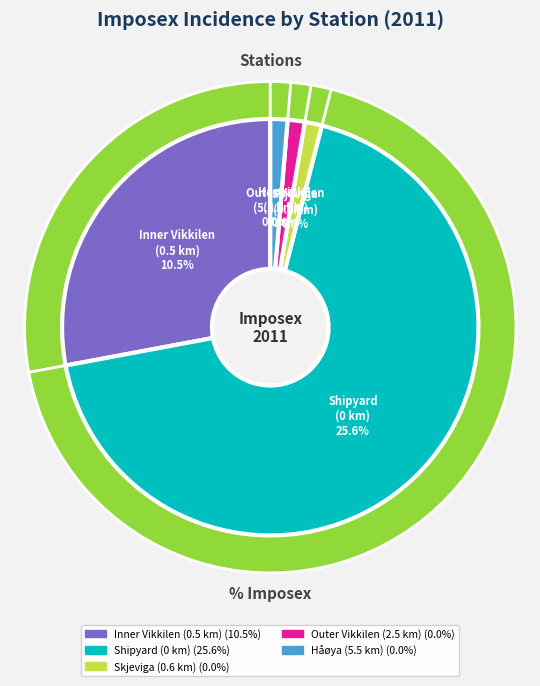

What percentage do Skjeviga (0.6 km) and Shipyard (0 km) together represent?

70.9%